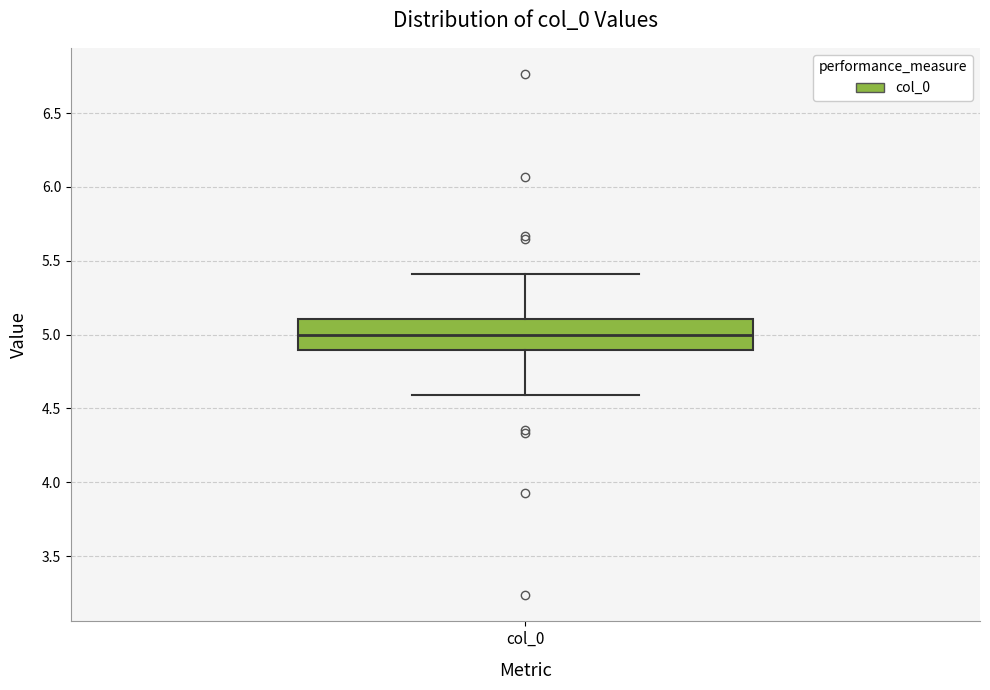

Transcribe this box plot: give where the median line is, the range the box spans, and where the two whiskers end, as read against the y-axis. The values are not printed on the chart, so give them approximately, as read against the axis.

median 5.0, box 4.9 to 5.1, whiskers 4.6 to 5.4